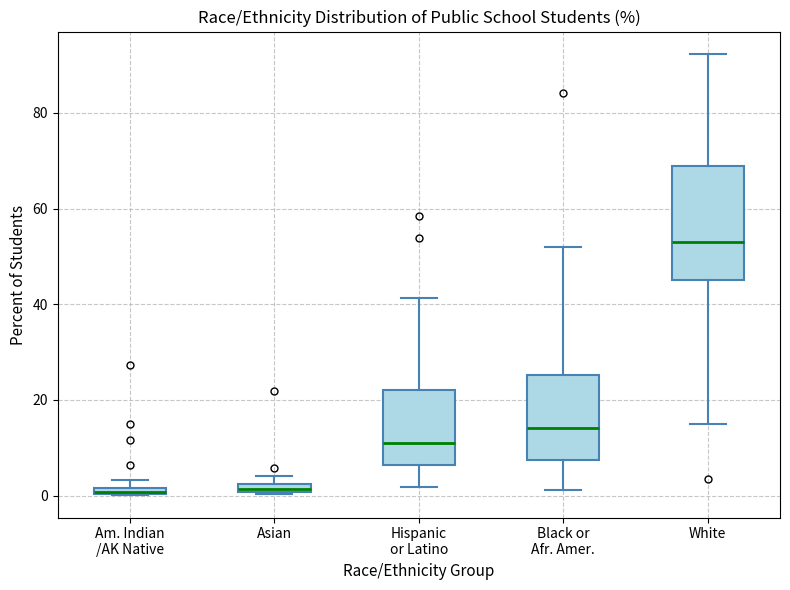

Which box is the tallest, from its lower edge to its upper edge?

White